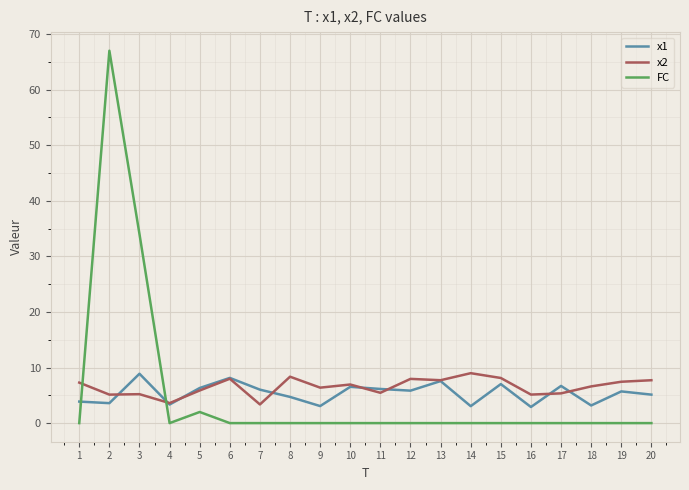

What is the sum of the FC values at 17 and 2?

67.0